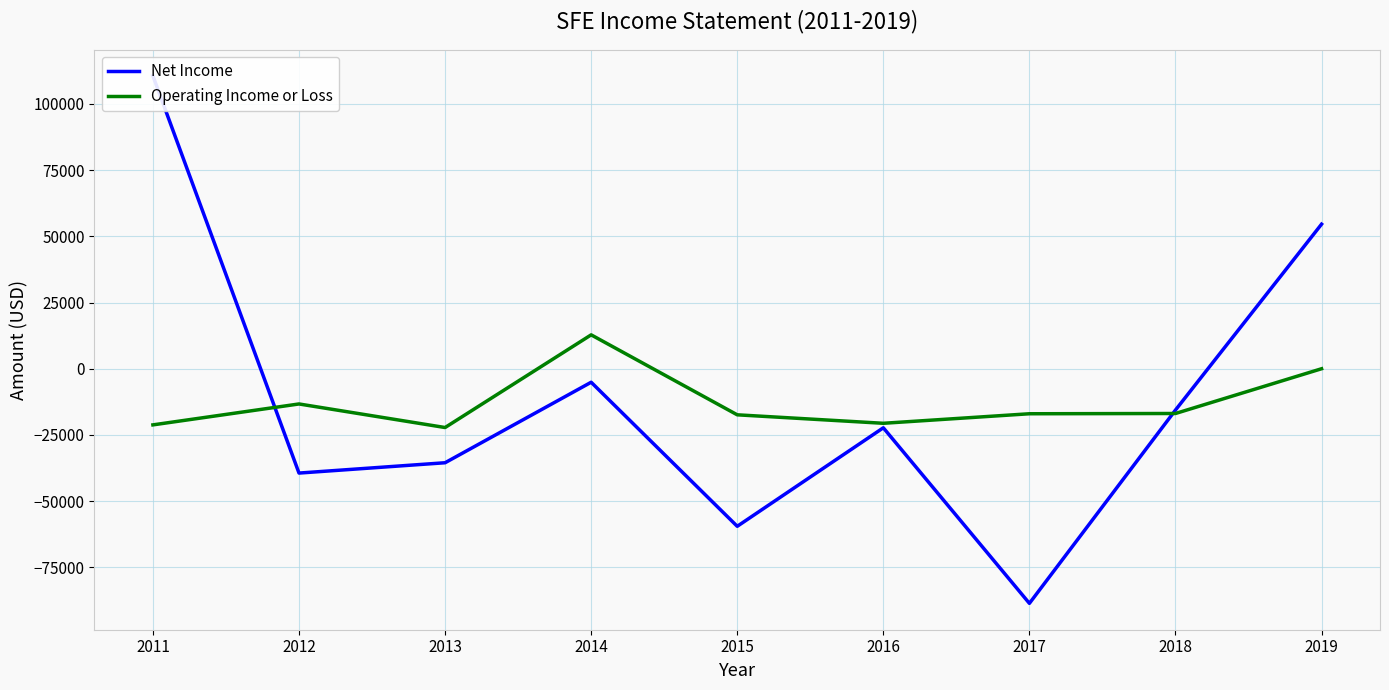

The Operating Income or Loss series shows -13300 at 2012. True or false?

True